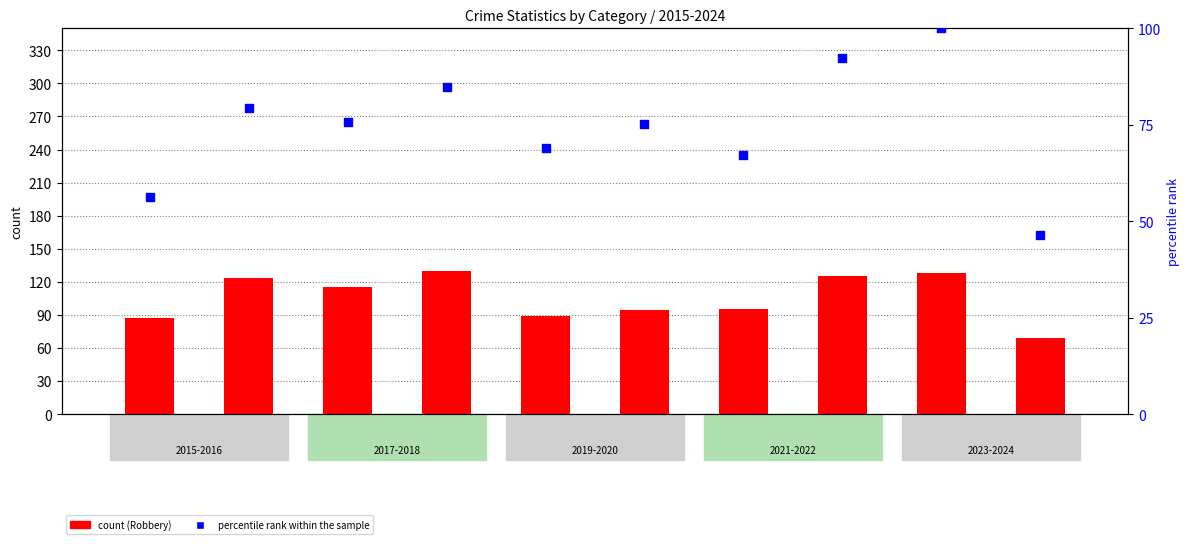

What is the total value across all series at 2015?

143.2